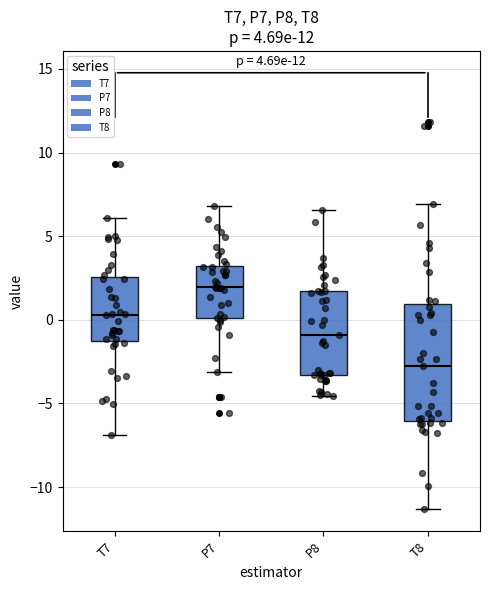

Comparing the boxes themselves (not the whiskers), which one is the tallest?

T8